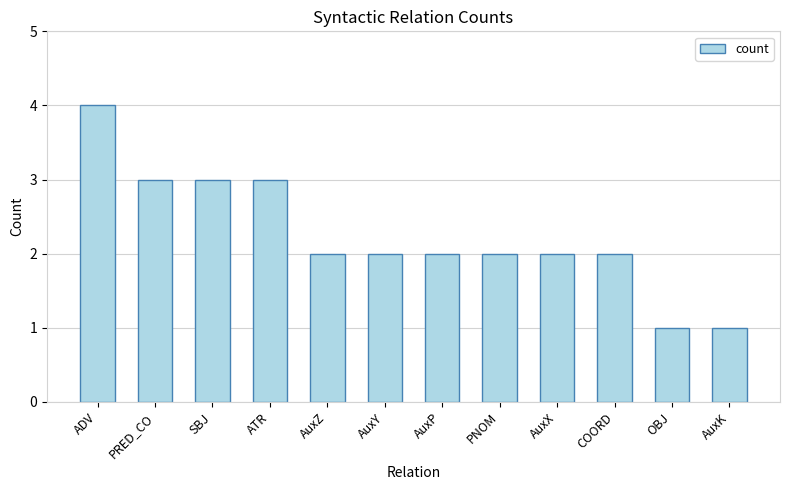

What is the ratio of the value at PNOM to the value at AuxK?

2.0